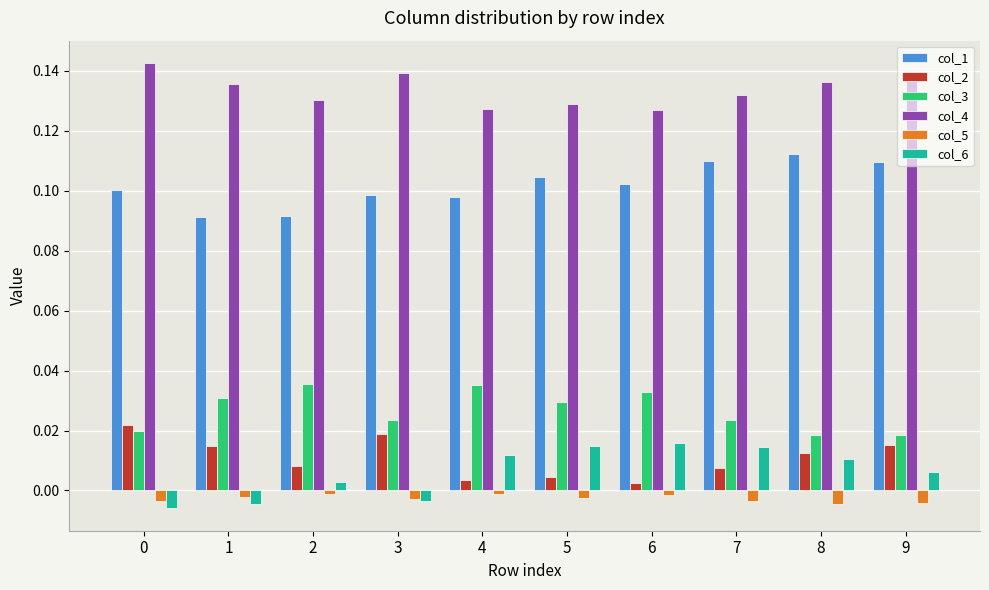

Rank the series at 7 from highest to lowest value.

col_4, col_1, col_3, col_6, col_2, col_5